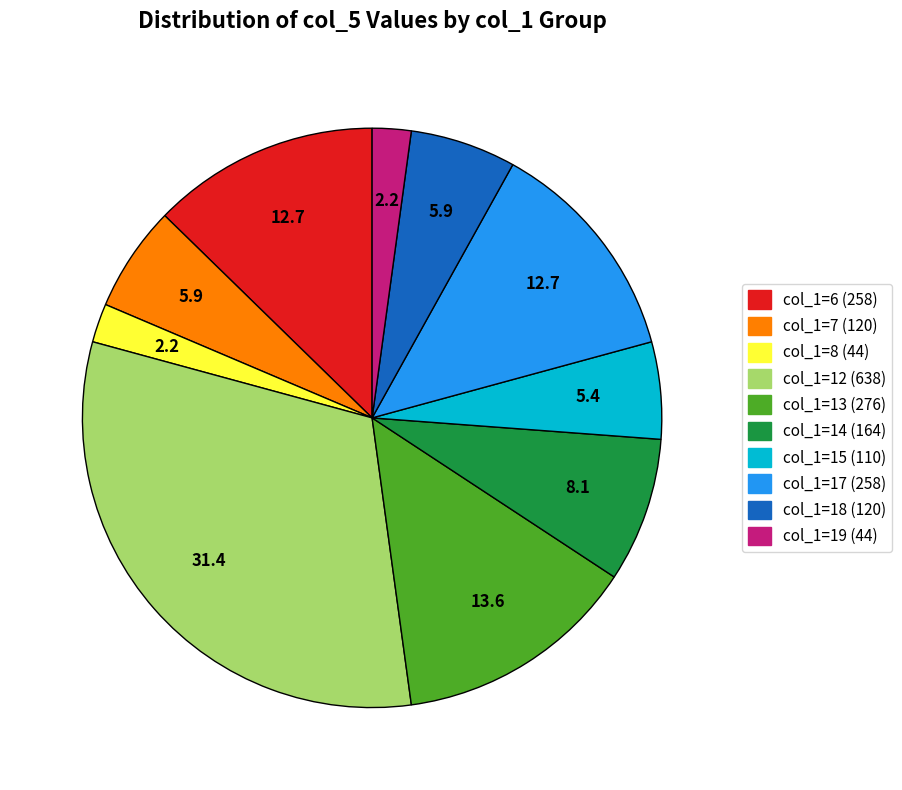

Is there any slice that represents more than half of the pie?

No